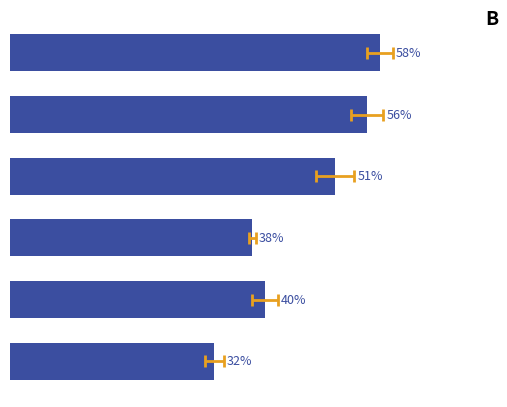

What is the difference between the second highest and second lowest values?

18